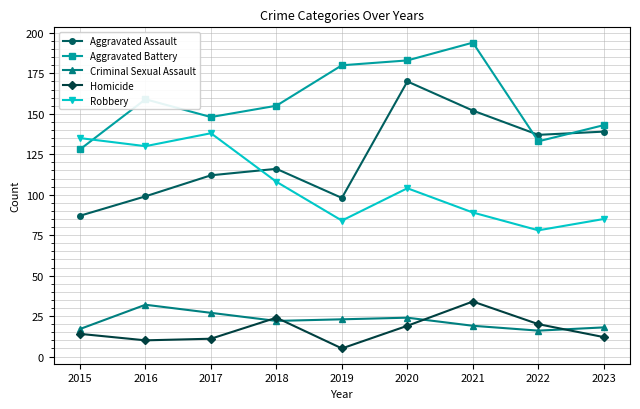

What is the highest value of the Aggravated Battery series?

194